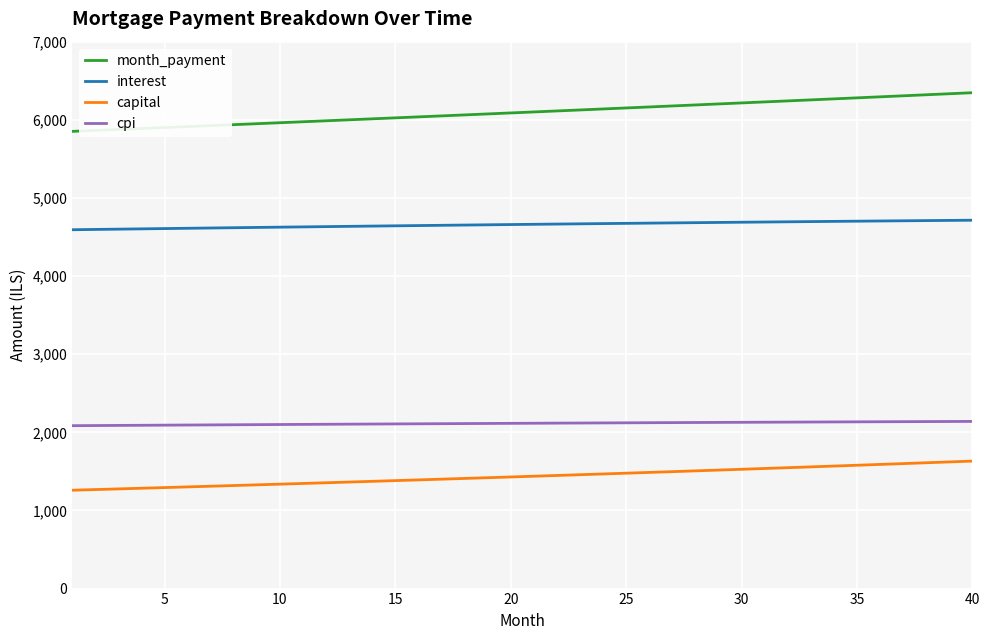

List the series in order of their peak value, lowest first.

capital, cpi, interest, month_payment